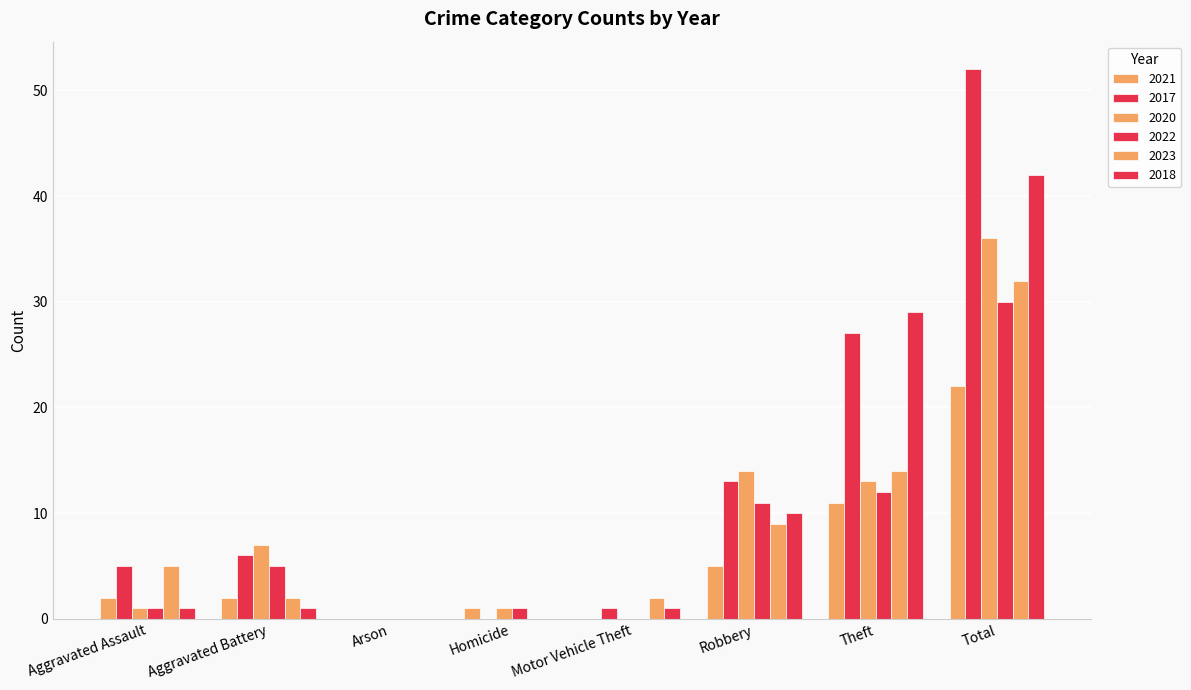

What is the sum of the 2020 values at Aggravated Battery and Arson?

7